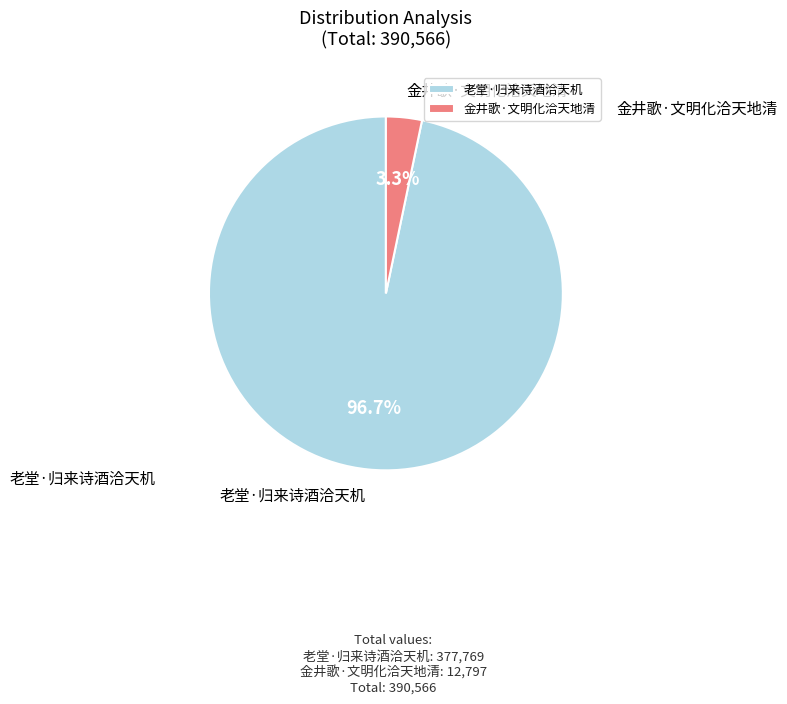

What is the smallest slice in the pie chart?

金井歌·文明化洽天地清